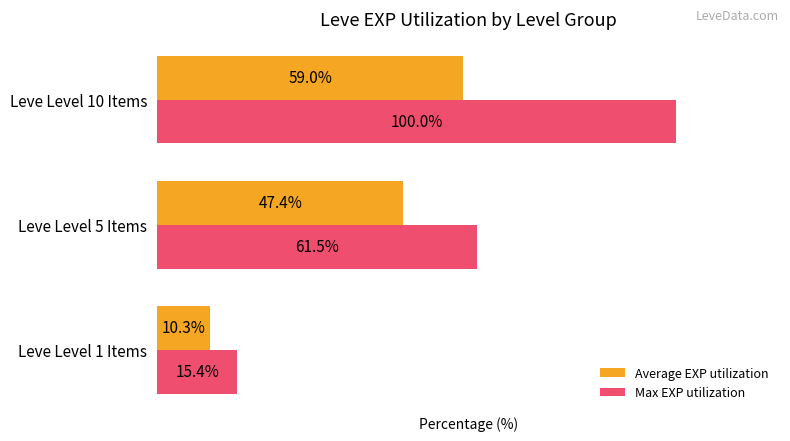

Which series has the largest range (max minus min)?

Max EXP utilization